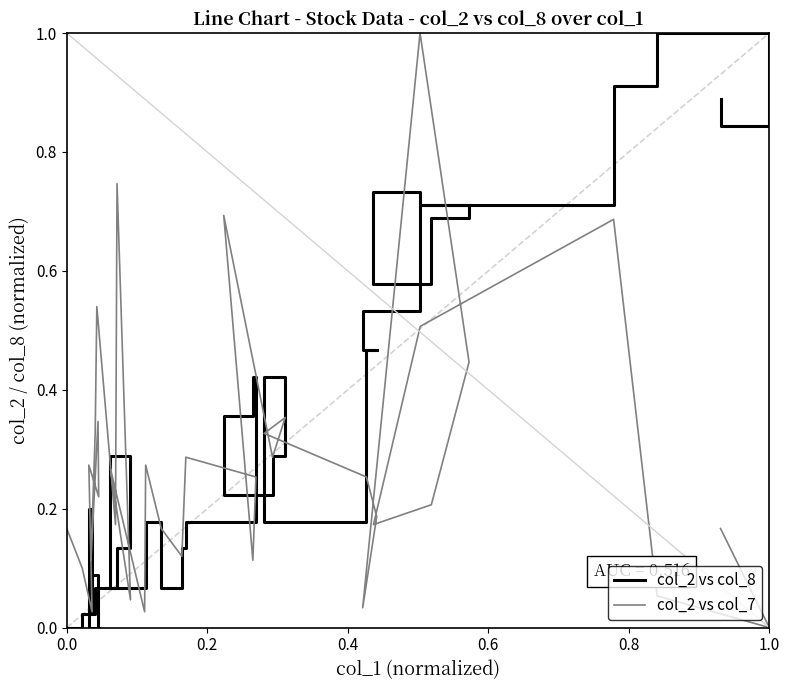

How many intersections are there between col_2 and col_7?

15